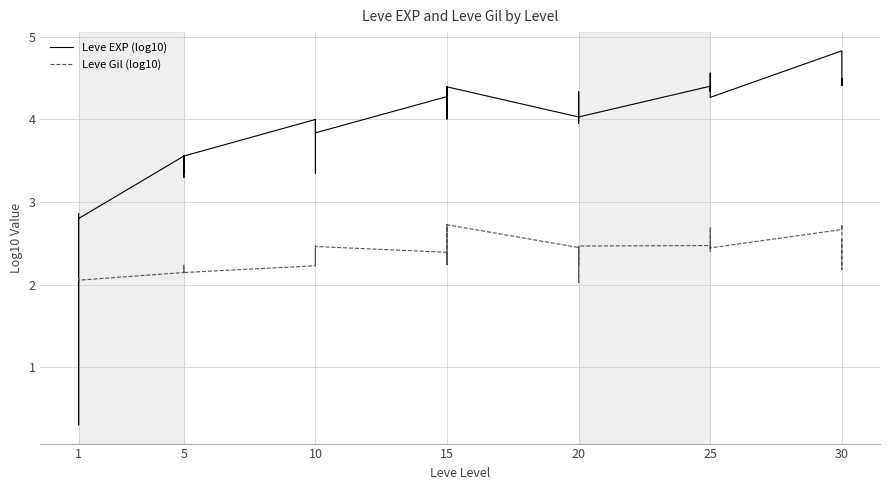

Which series ends up on top after the final intersection of Leve Gil (log10) and Leve EXP (log10)?

Leve EXP (log10)